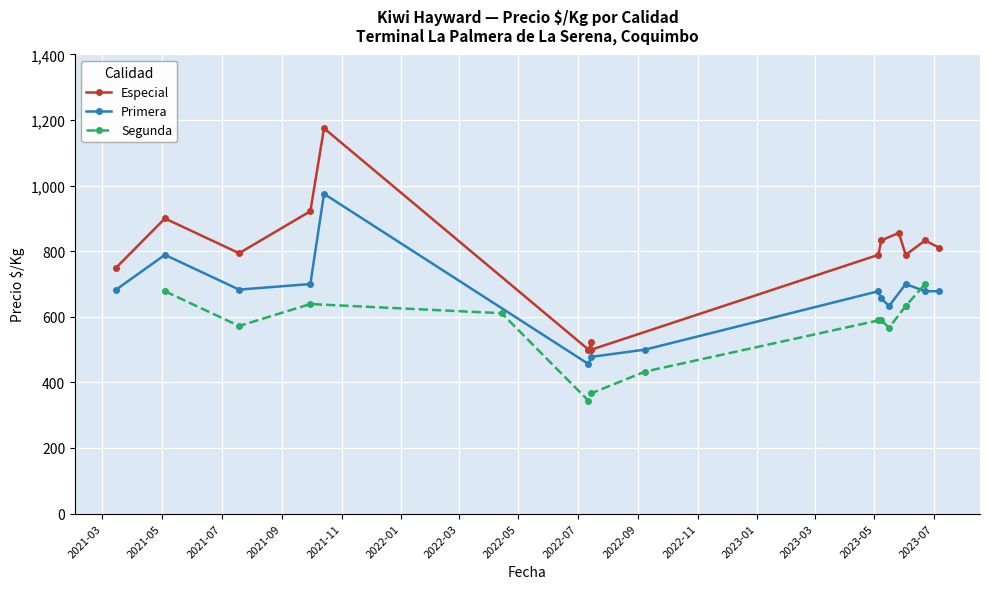

True or false: Primera has more than 1 points higher than both neighbors.

True